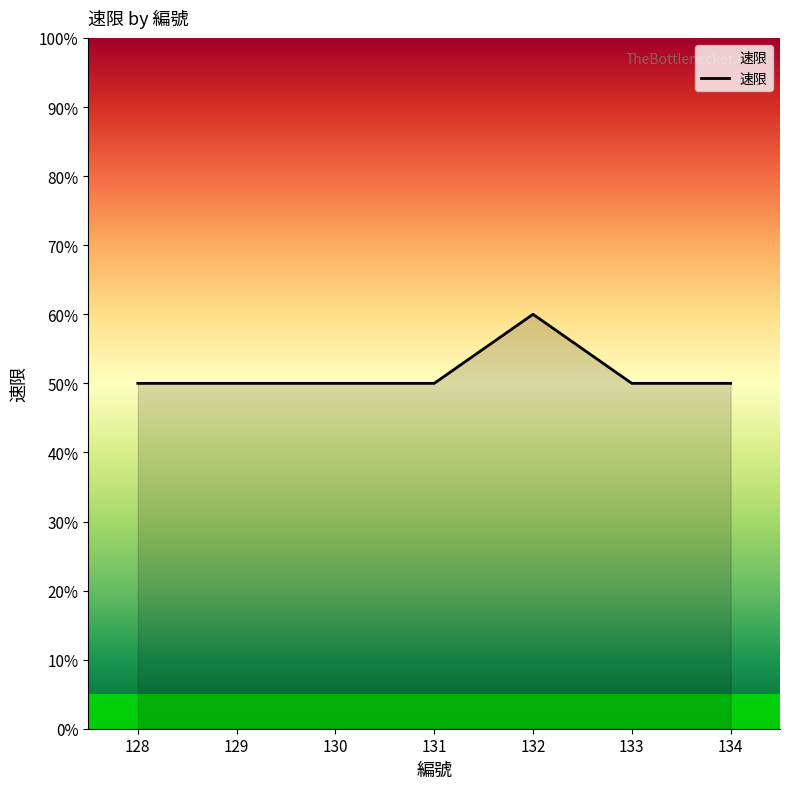

Approximately how many times larger is the value at 133 compared to 129?

1.0